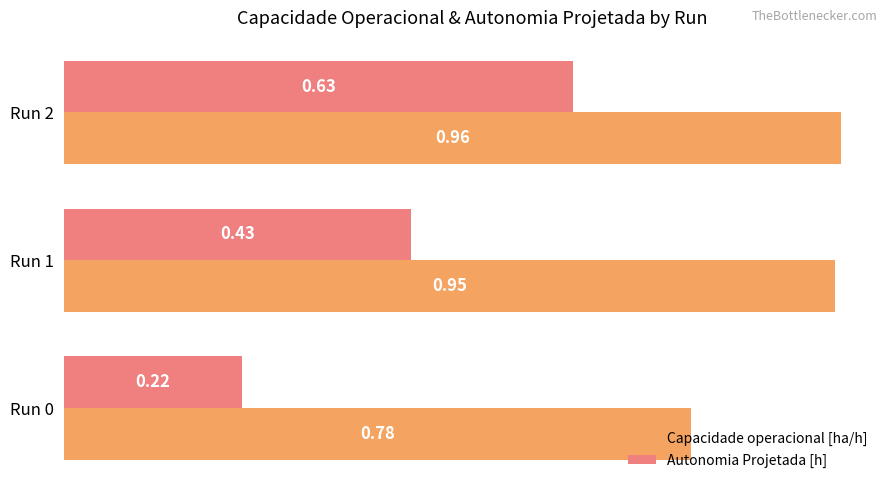

At which category is the sum across all series the highest?

Run 2